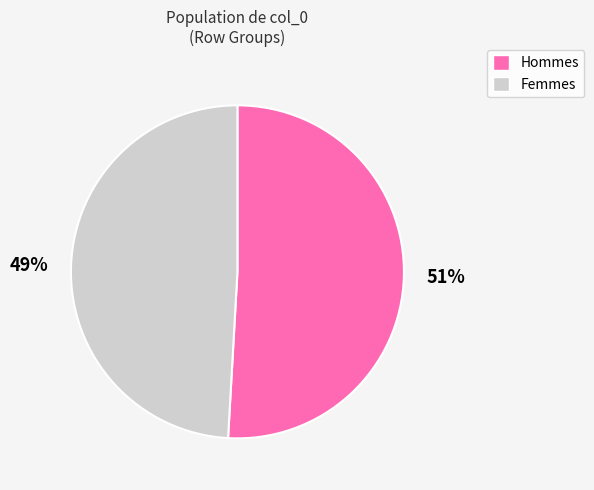

Which slice is the largest?

Hommes